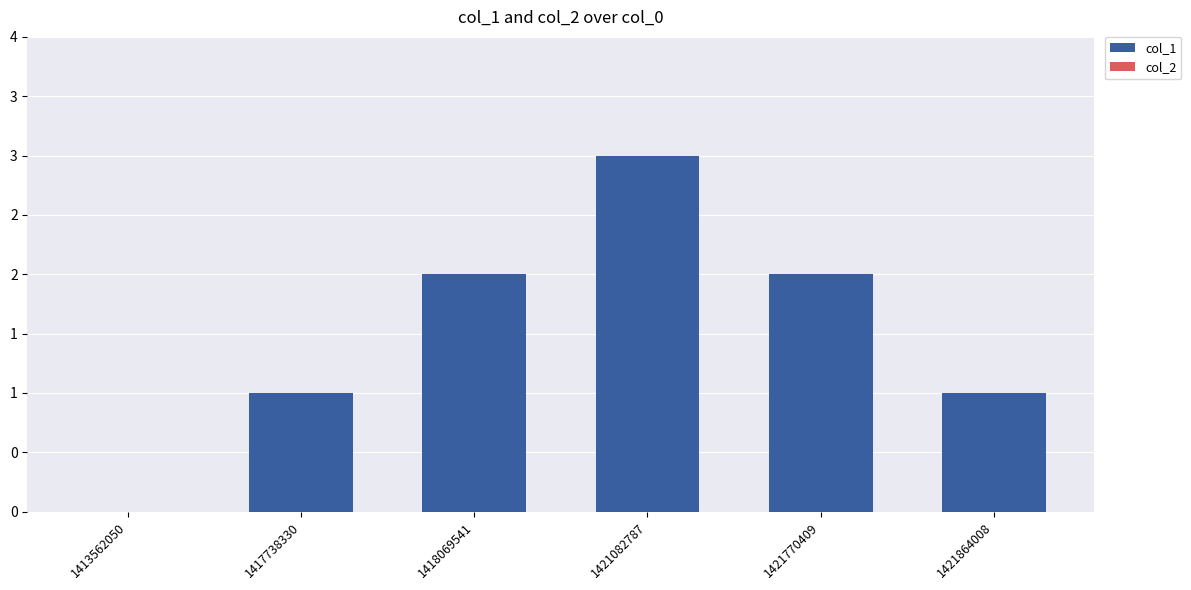

Which has a higher value, 1418069541 or 1413562050?

1418069541